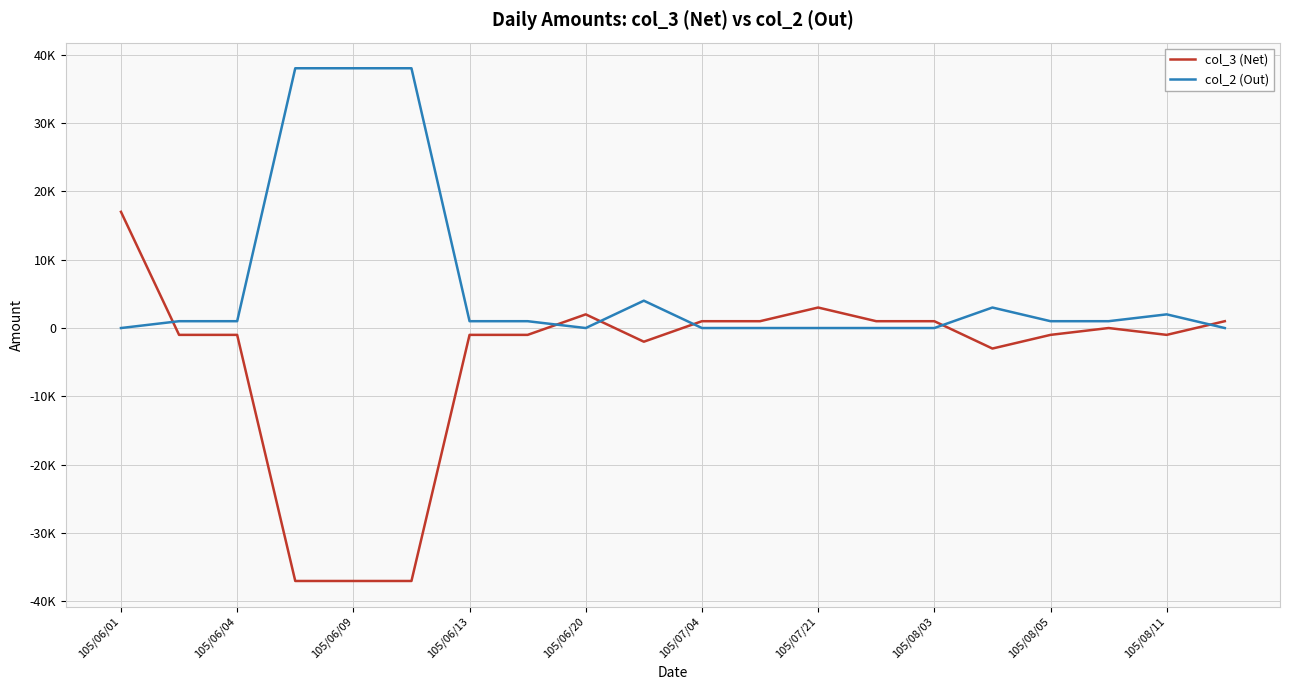

What is the difference between the maximum and minimum values in the col_2 (Out) series?

38000